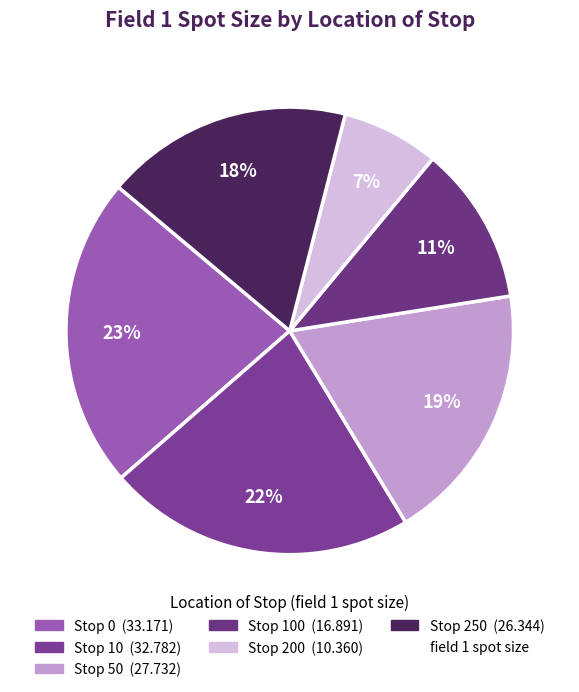

How many segments does this pie chart have?

6